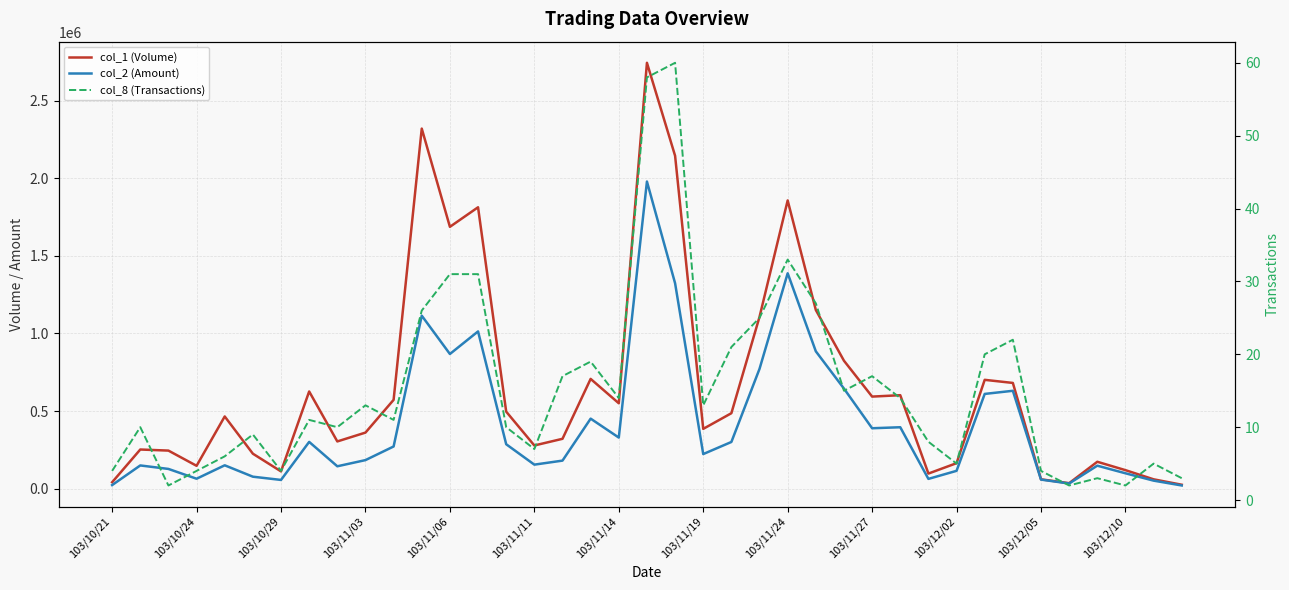

Rank the series by their maximum value, from highest to lowest.

col_1 (Volume), col_2 (Amount), col_8 (Transactions)